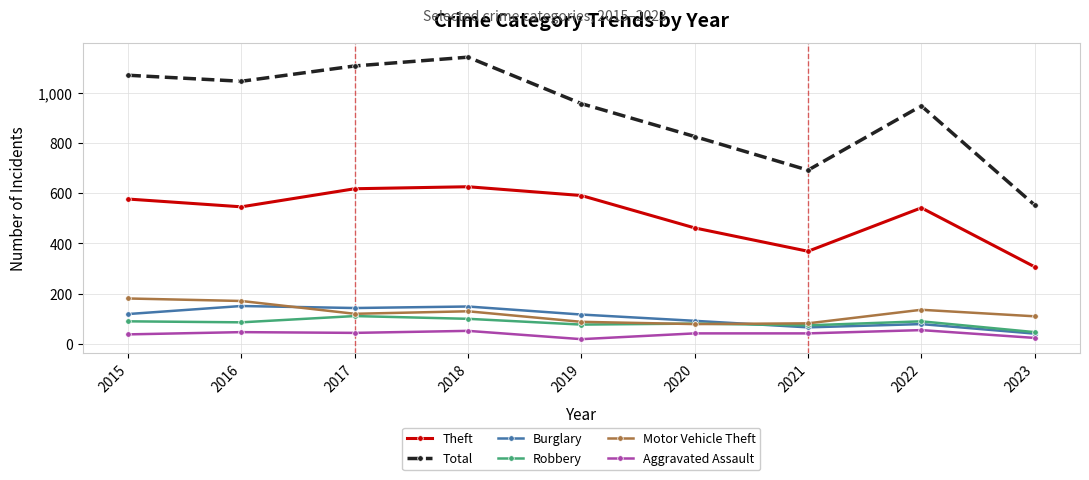

How many series are shown in this chart?

6